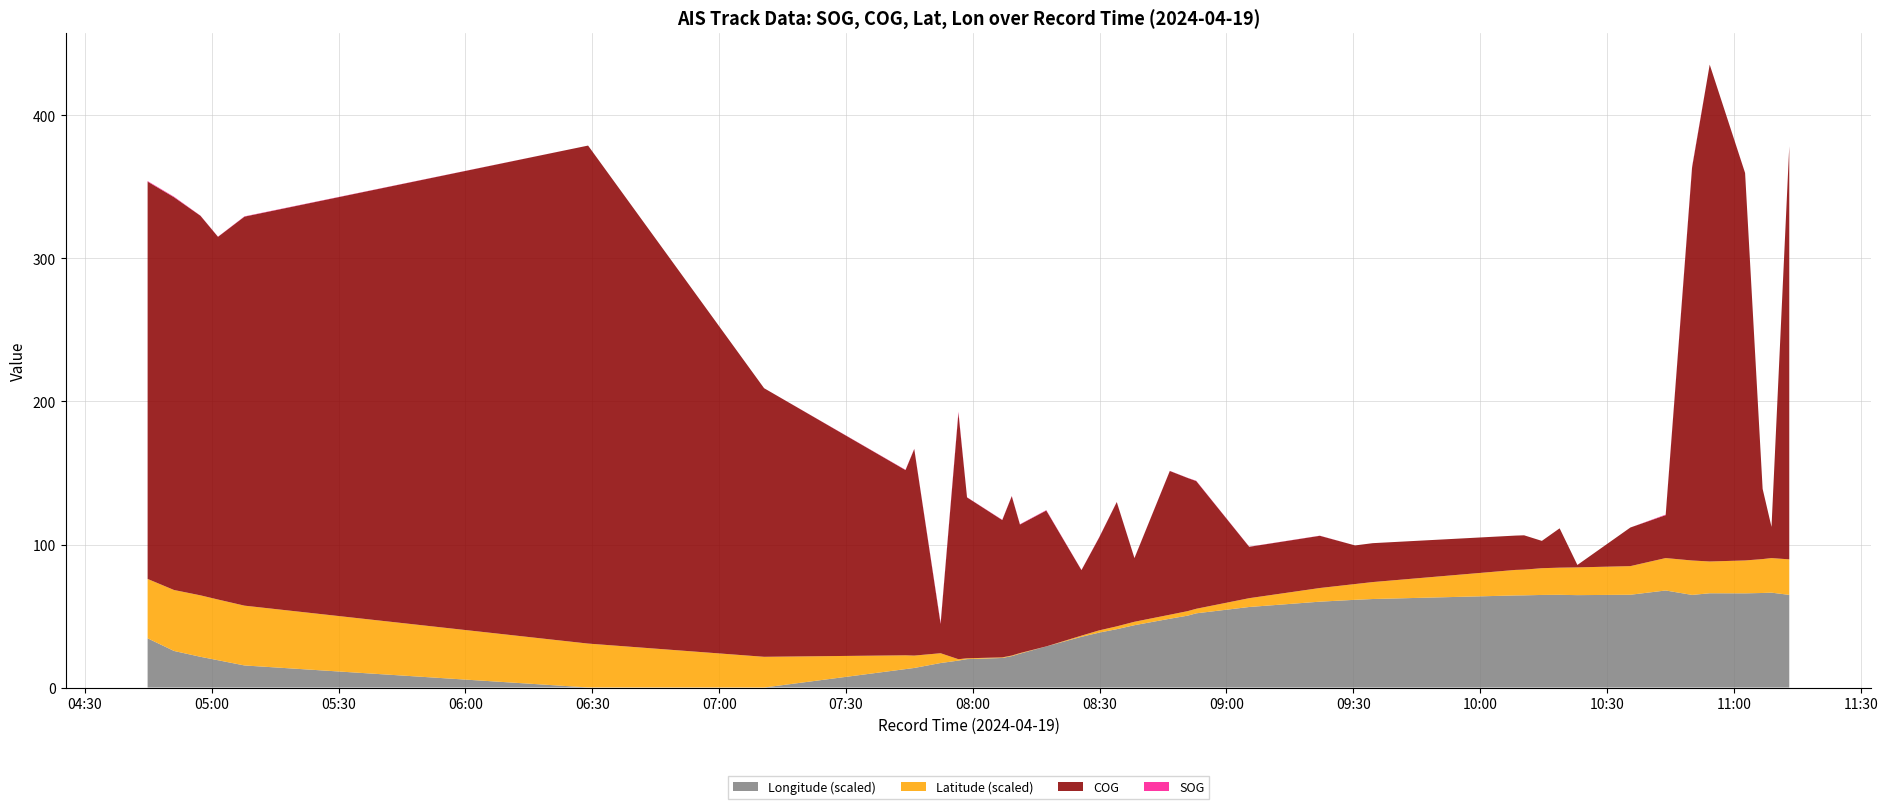

What is the highest value of the Longitude (scaled) series?

67.9